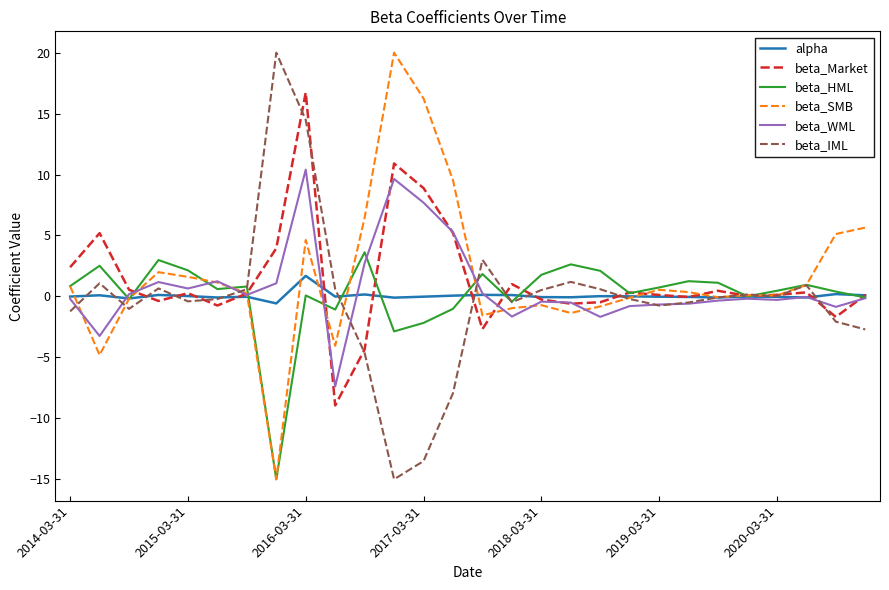

What is the difference between the second highest and minimum values in the beta_WML series?

17.0